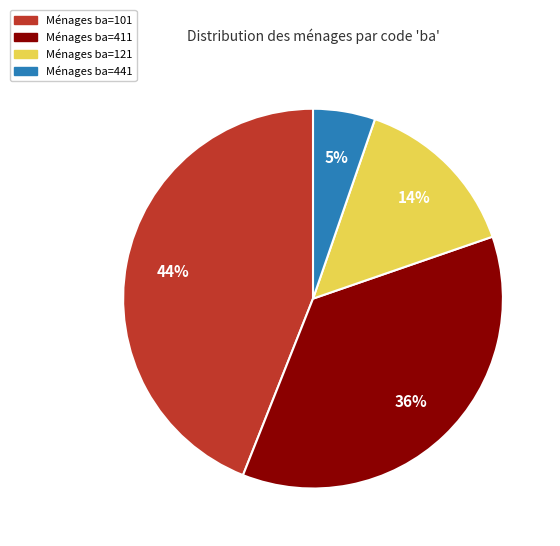

Is there any slice that represents more than half of the pie?

No